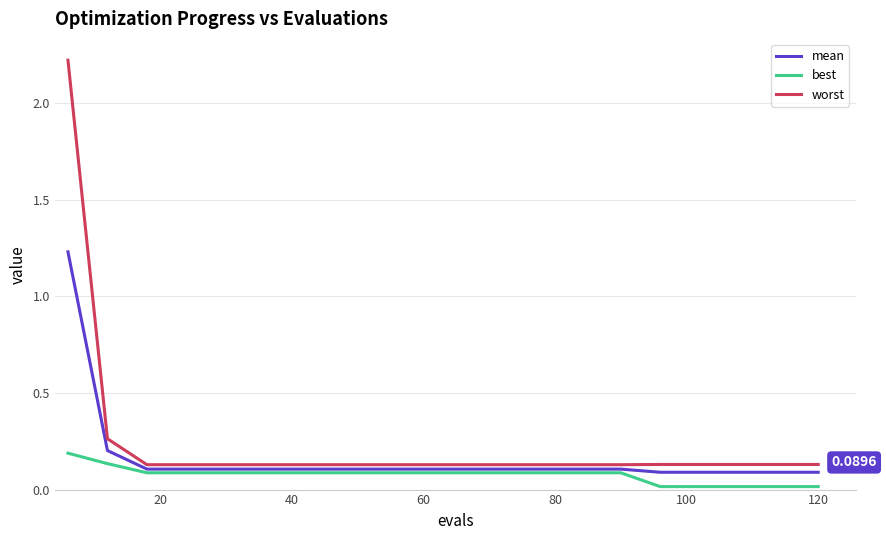

Which series has the widest spread of values?

worst